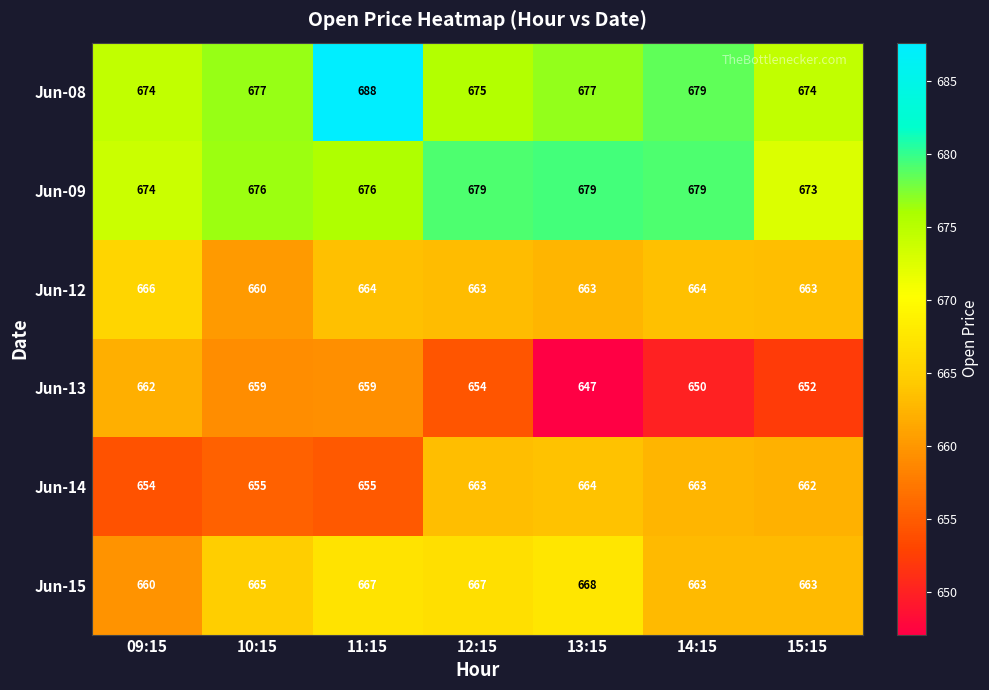

How many Jun-09 values are between 674 and 679?

6